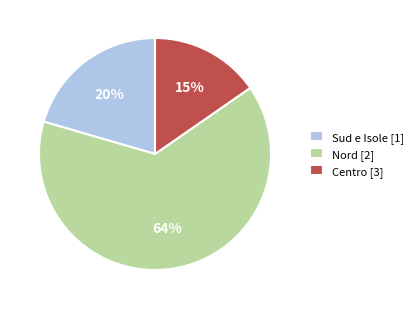

Count the number of slices in the pie.

3